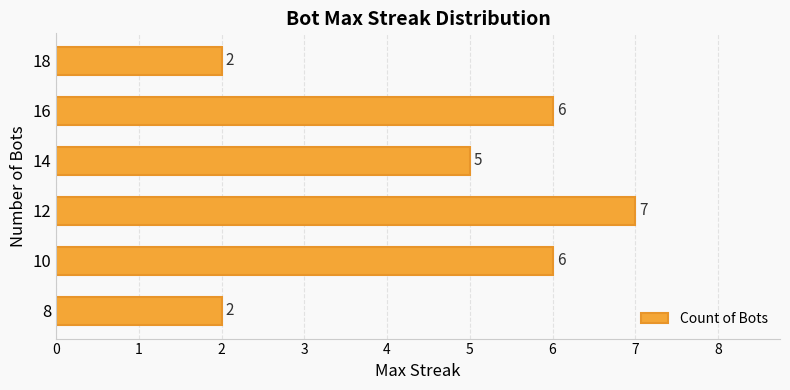

Is it true that the value at 10 is 6?

True